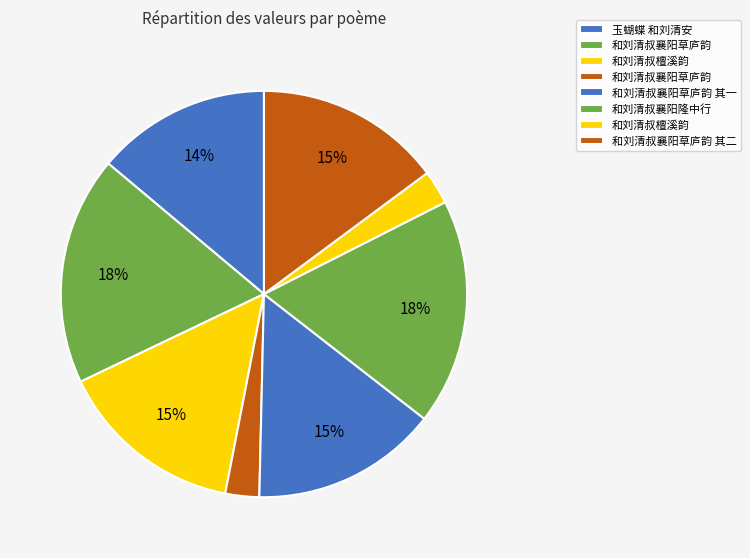

What is the smallest slice in the pie chart?

和刘清叔襄阳草庐韵